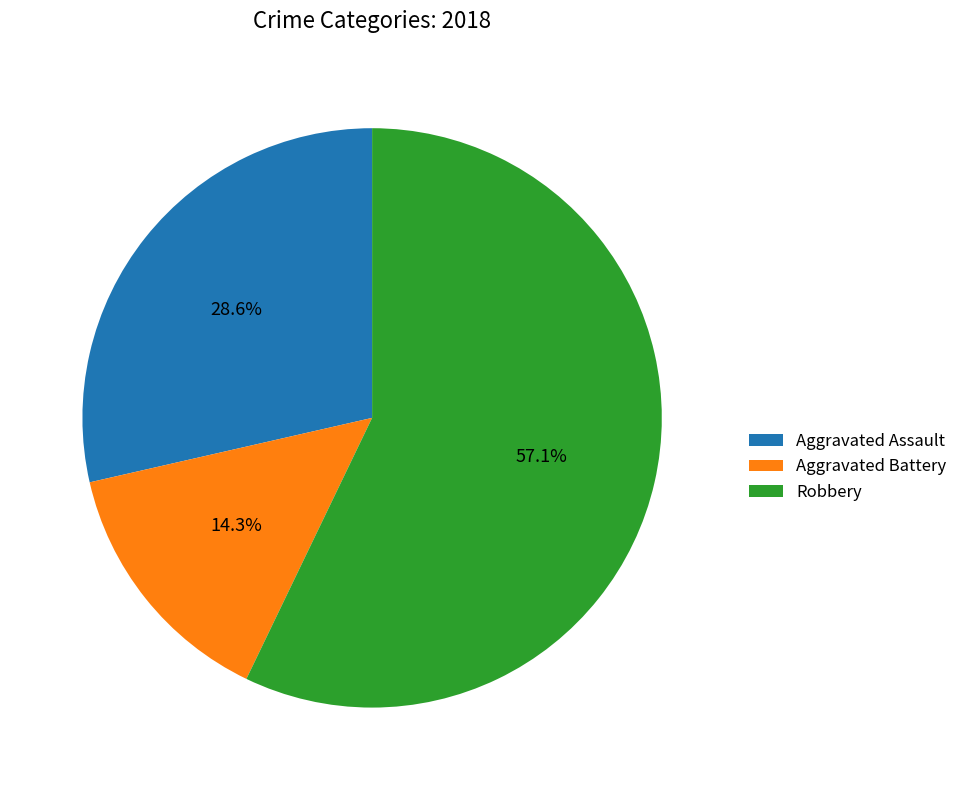

What is the ratio of the value at Aggravated Battery to the value at Aggravated Assault?

0.5